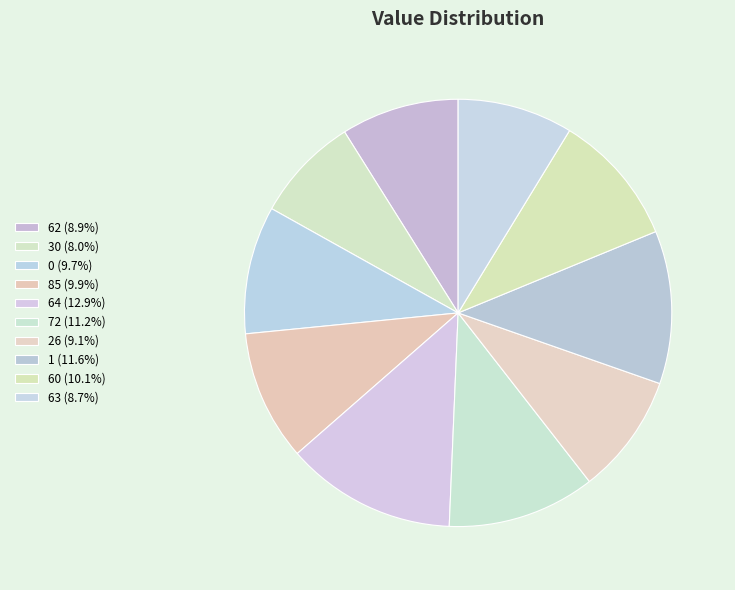

Does 26 represent more than half of the total?

No